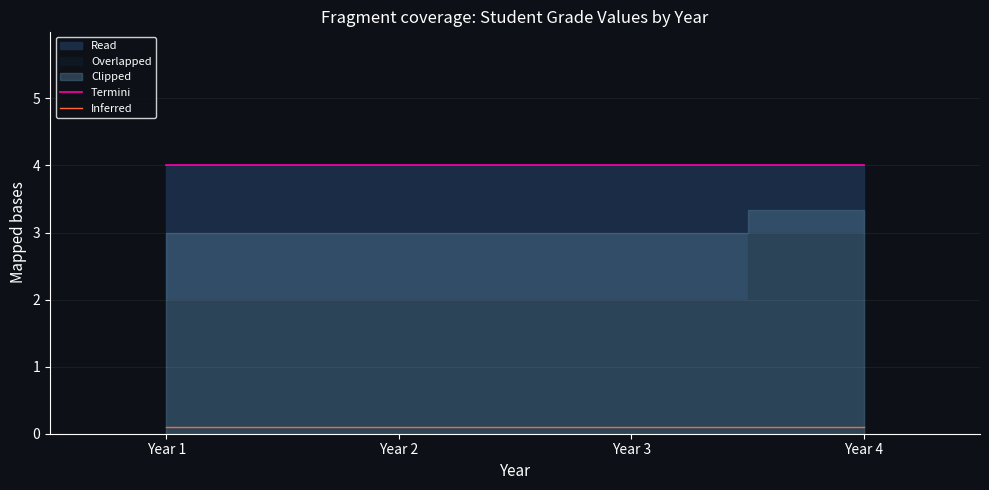

Reading left to right, what are all the values shown in this chart?

Termini: Year 1=4.0	Year 2=4.0	Year 3=4.0	Year 4=4.0
Inferred: Year 1=0.1	Year 2=0.1	Year 3=0.1	Year 4=0.1